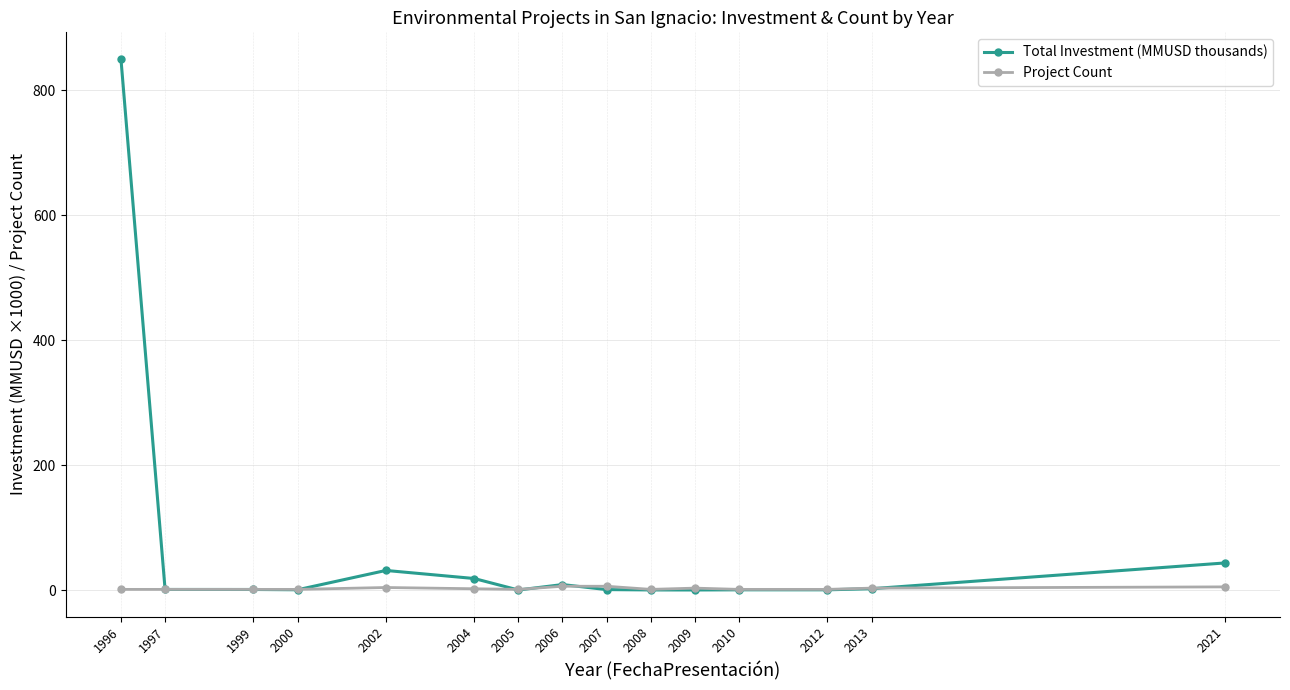

What is the difference between the highest and lowest values at 2012?

0.7